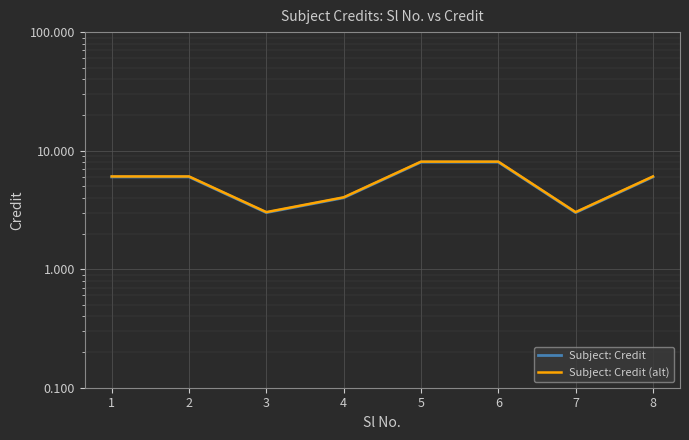

Count the Subject: Credit values in the range 4 to 8.

6